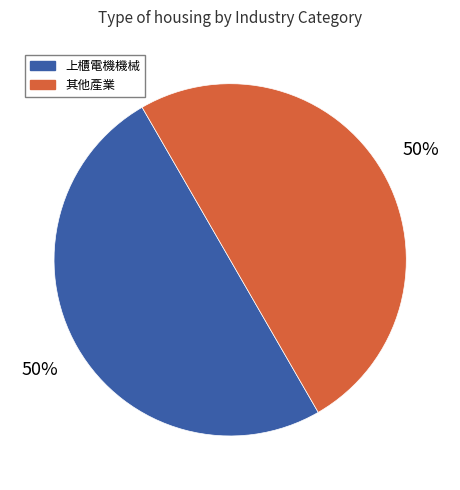

To the nearest percent, what percentage of the pie is 其他產業?

50%